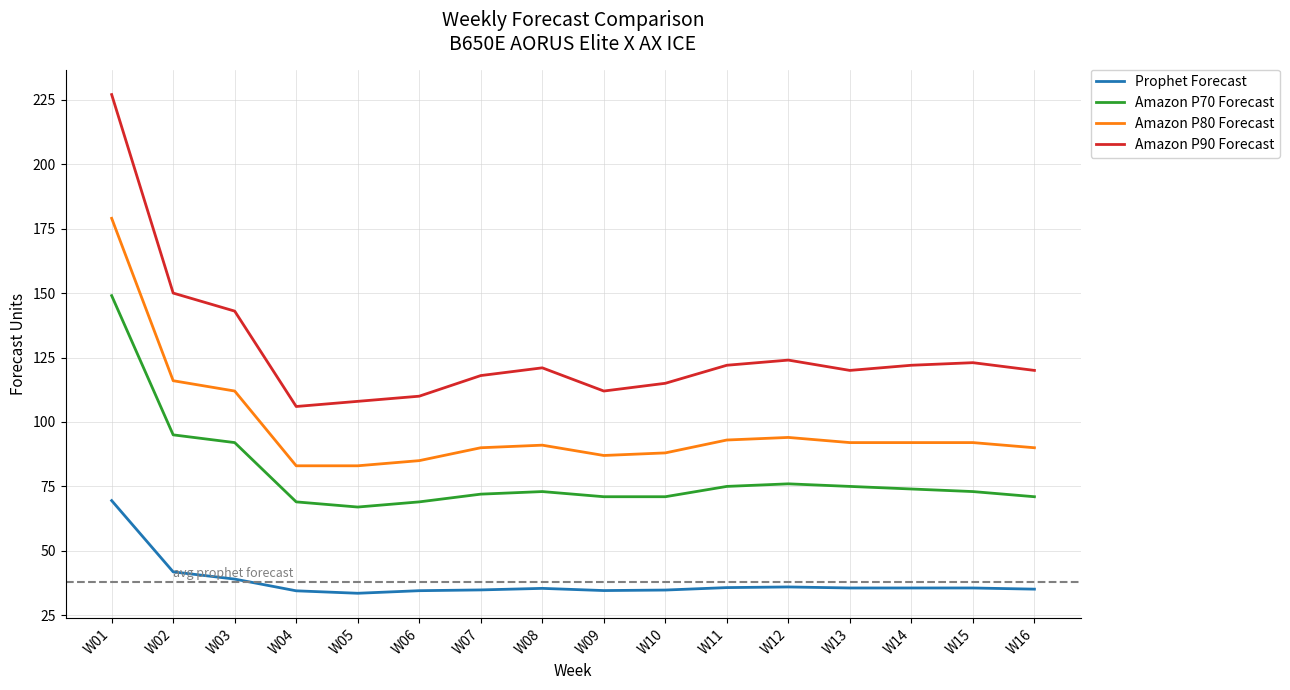

Rank the series by their maximum value, from highest to lowest.

Amazon P90 Forecast, Amazon P80 Forecast, Amazon P70 Forecast, Prophet Forecast